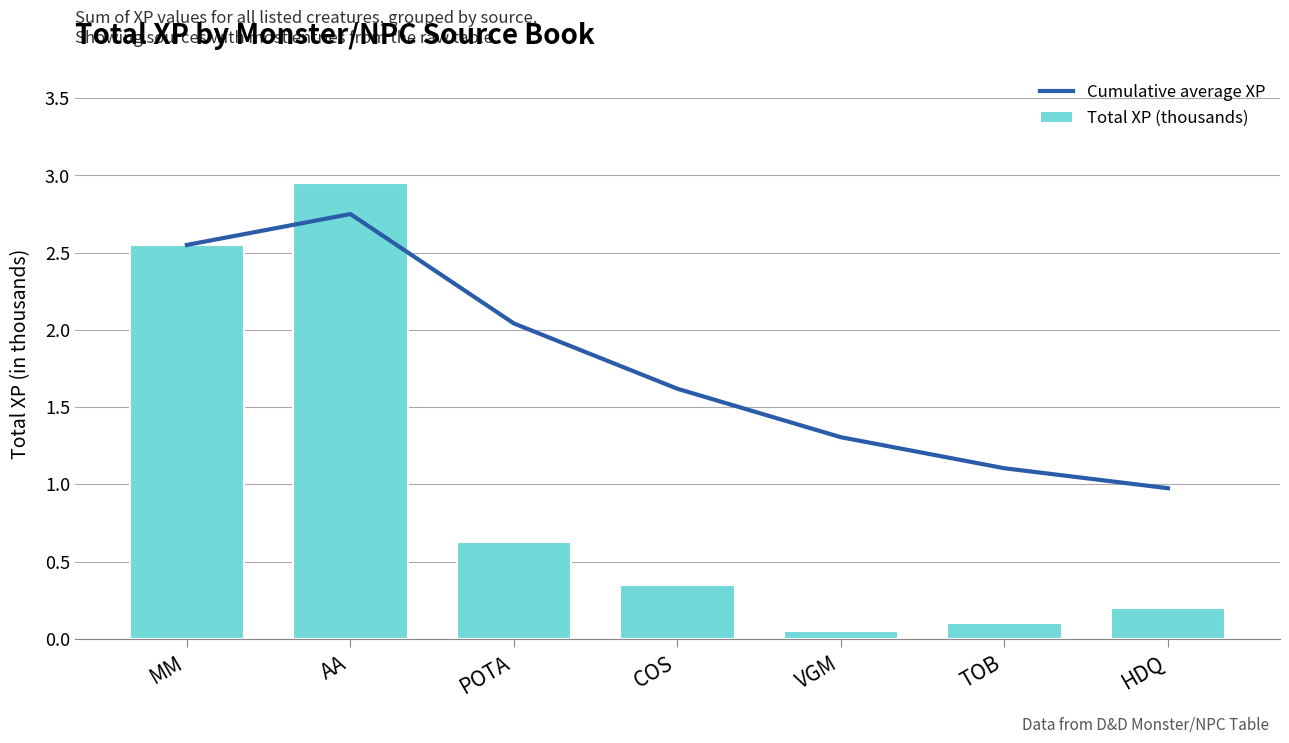

What is the label of the 4th bar from the right?

COS